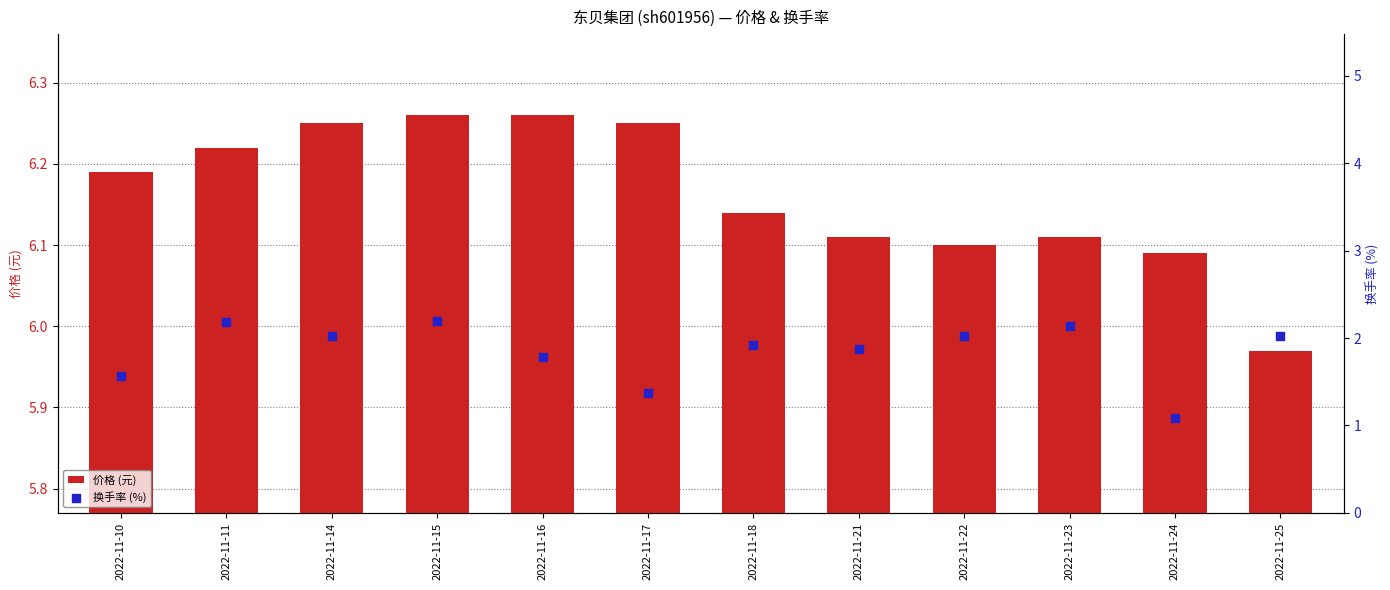

At how many categories does at least one series exceed 3?

12